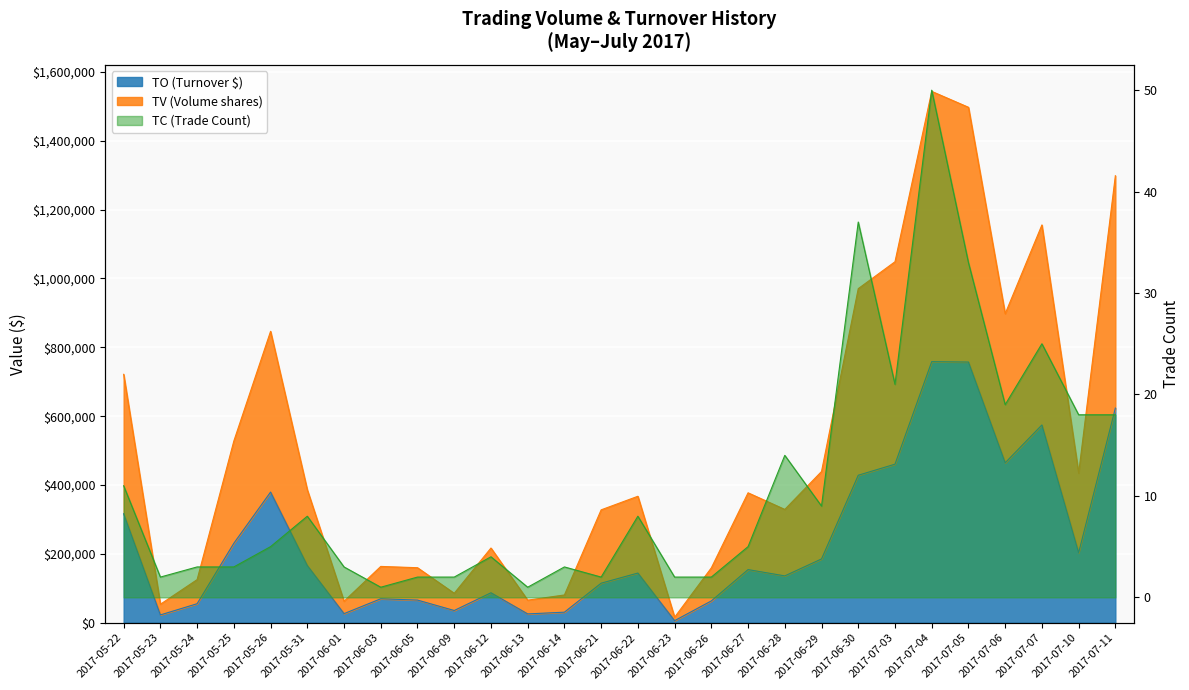

List the series in order of their peak value, lowest first.

TC, TO, TV